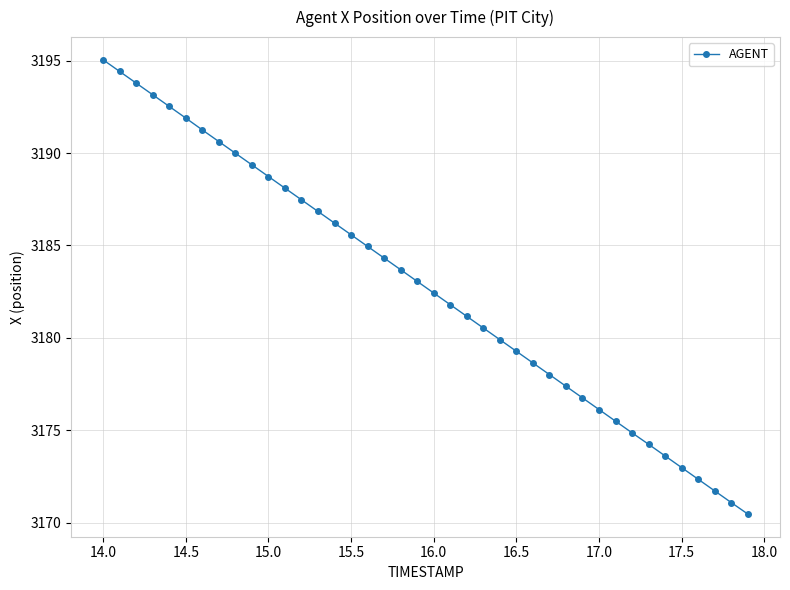

What is the average value?

3182.7